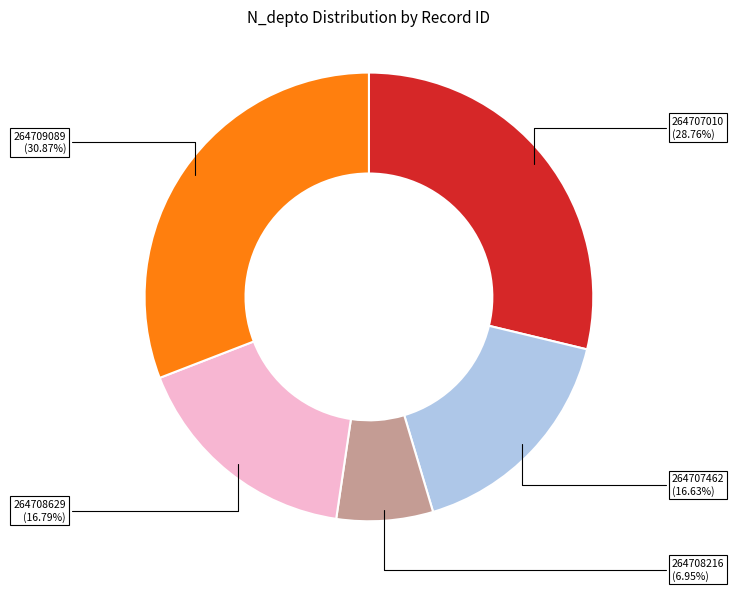

To the nearest percent, what is the combined percentage of 264708216 and 264707010?

36%